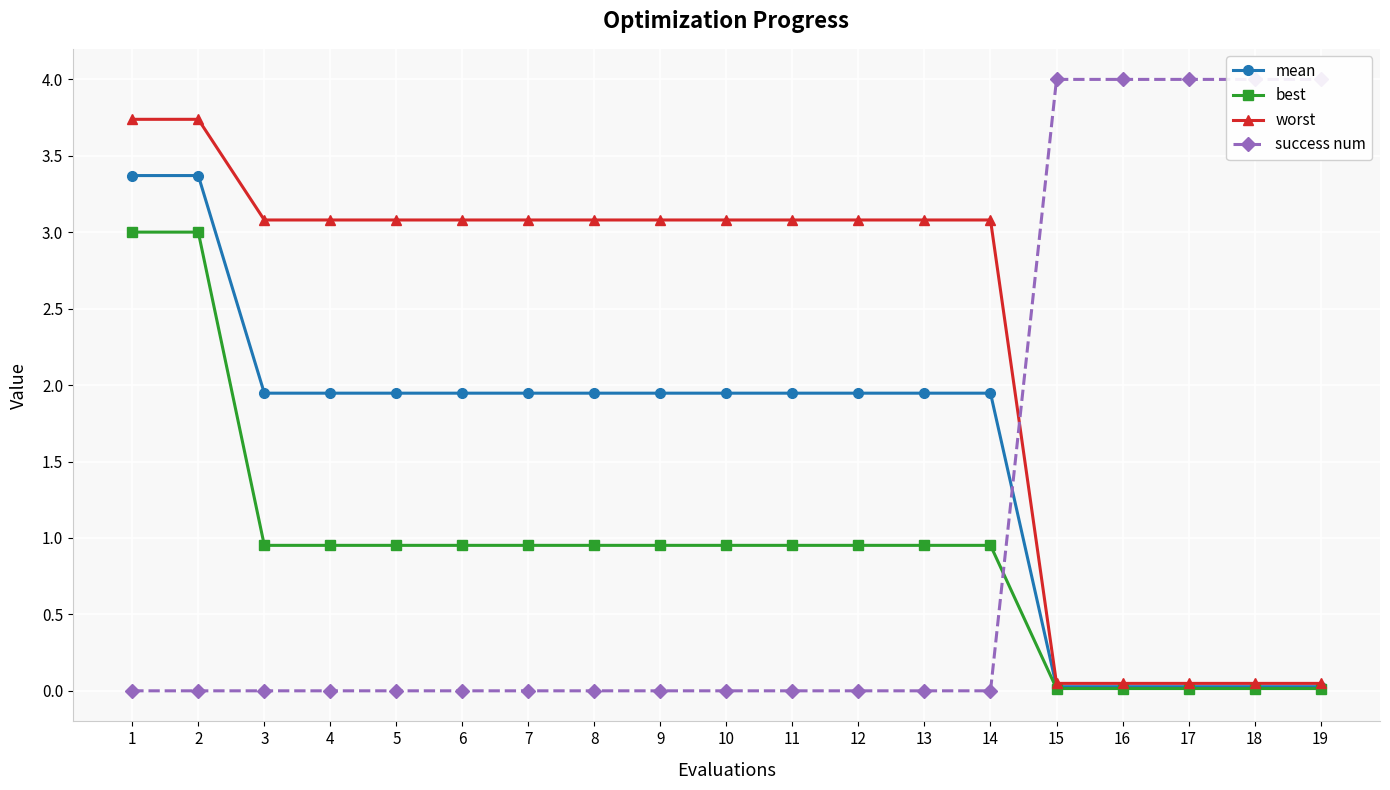

At how many categories does at least one series exceed 1?

19